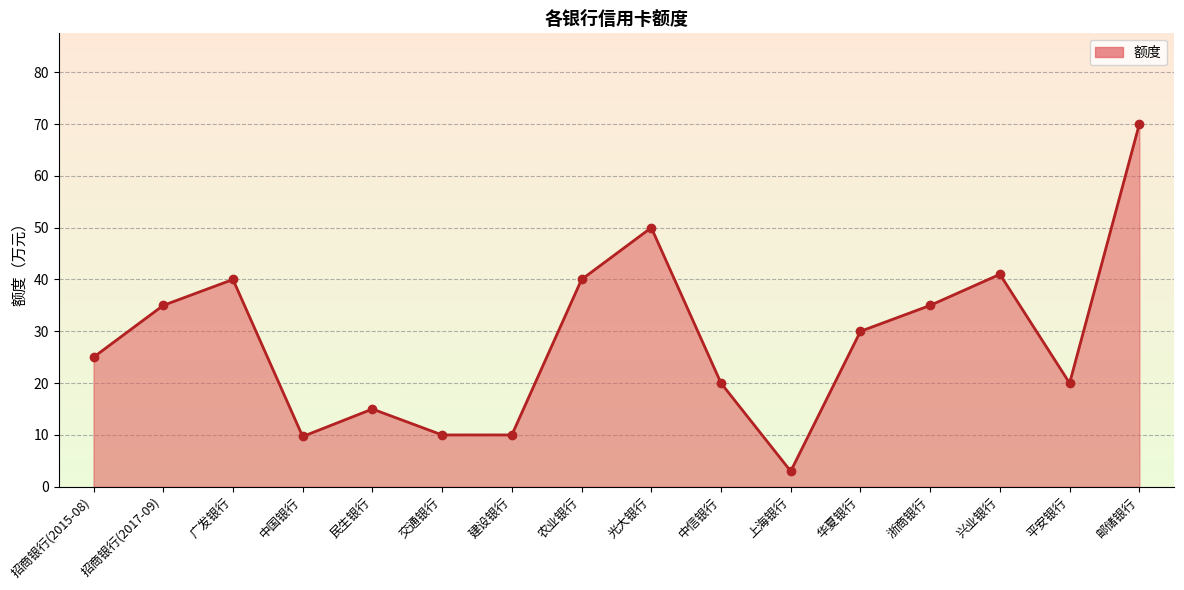

True or false: the data shows 70.0 at 邮储银行.

True